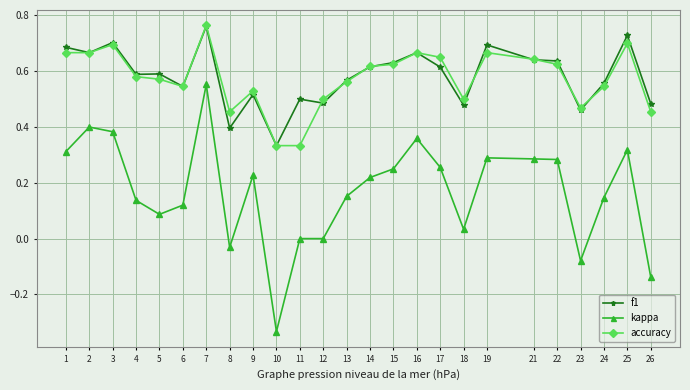

Which label corresponds to the largest value in the chart?

7